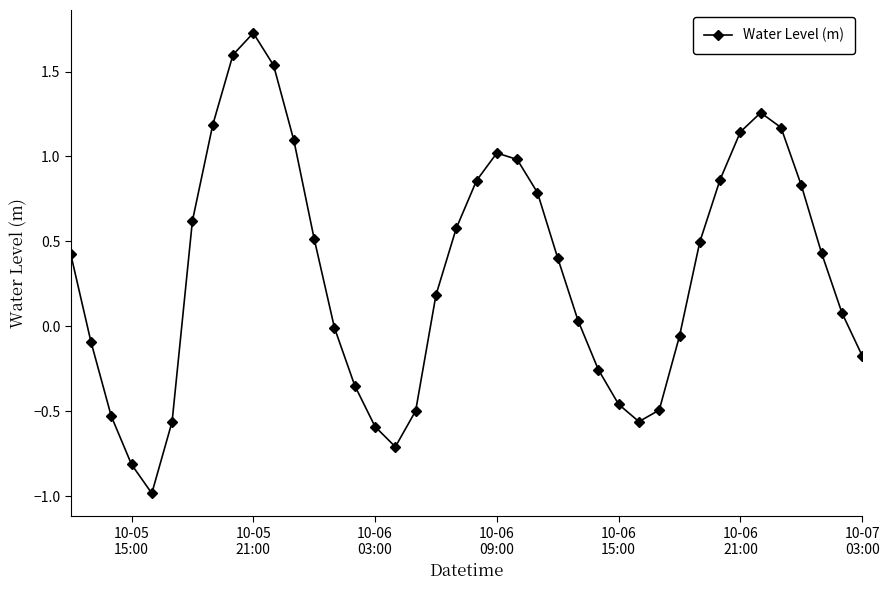

True or false: there are more than 0 points higher than both neighbors.

True